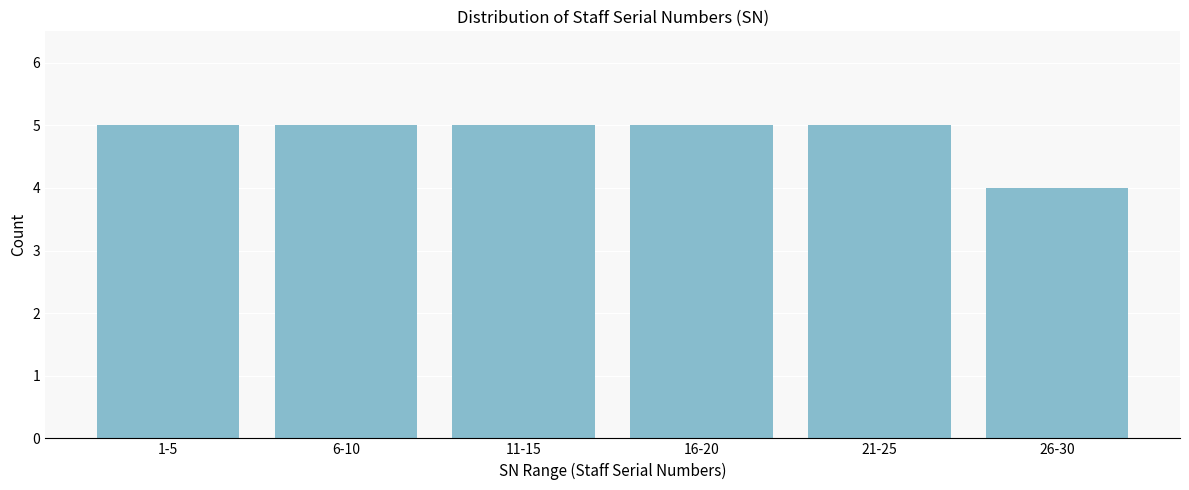

Reading right to left, what are all the values shown in this chart?

26-30=4	21-25=5	16-20=5	11-15=5	6-10=5	1-5=5